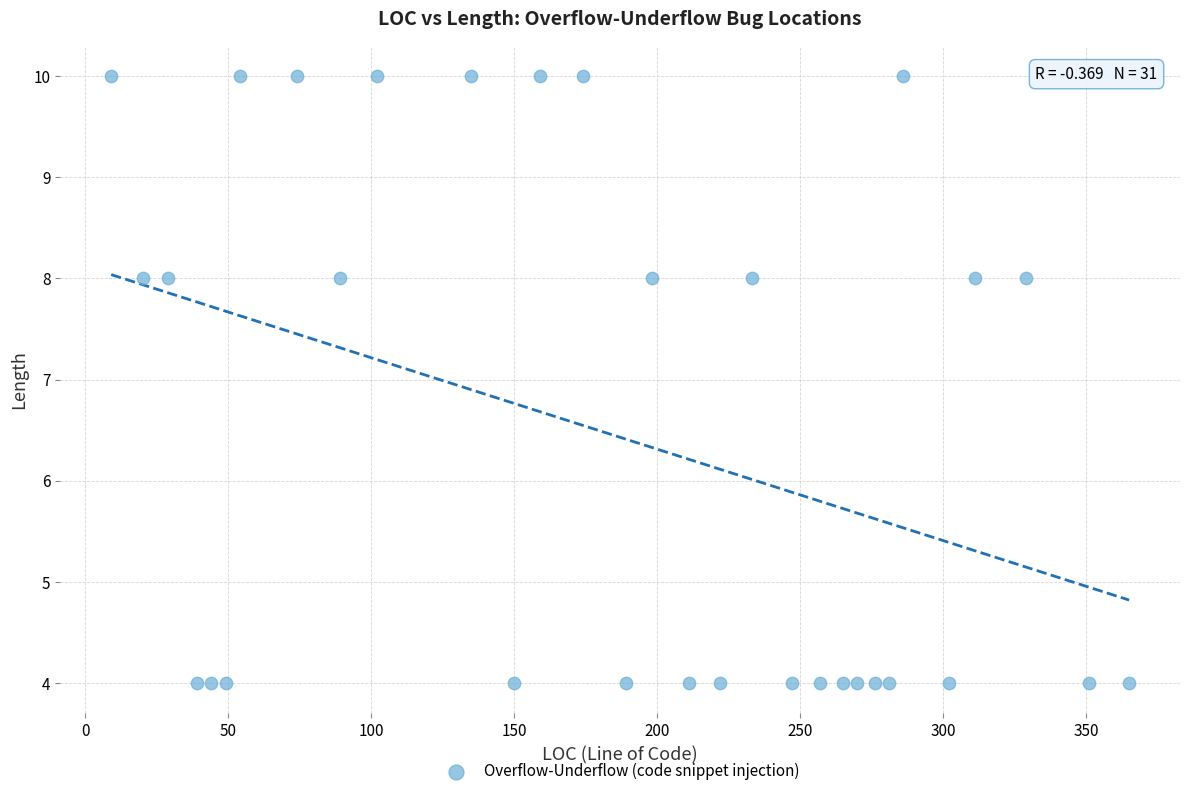

What is the range of Y values (max minus min)?

6